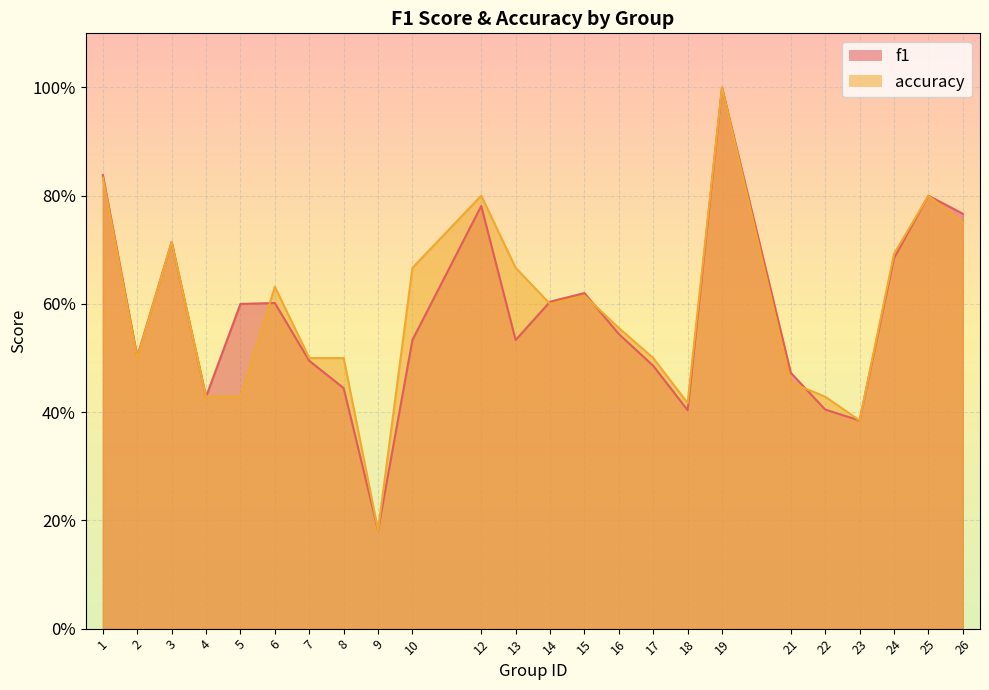

What is the average value of the f1 series?

0.6